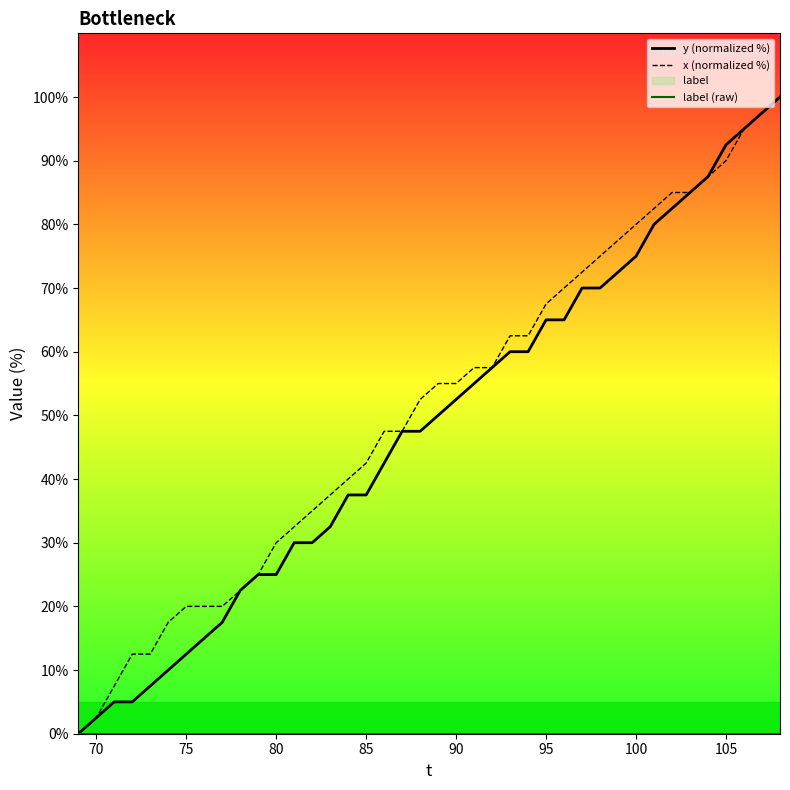

True or false: y (normalized %) and label (raw) intersect in this chart.

False